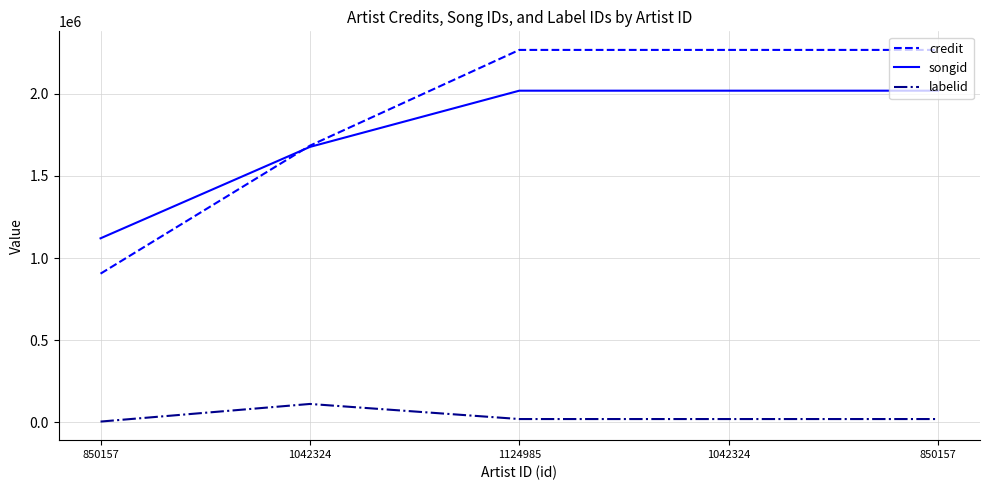

What is the minimum value shown in the chart?

3267